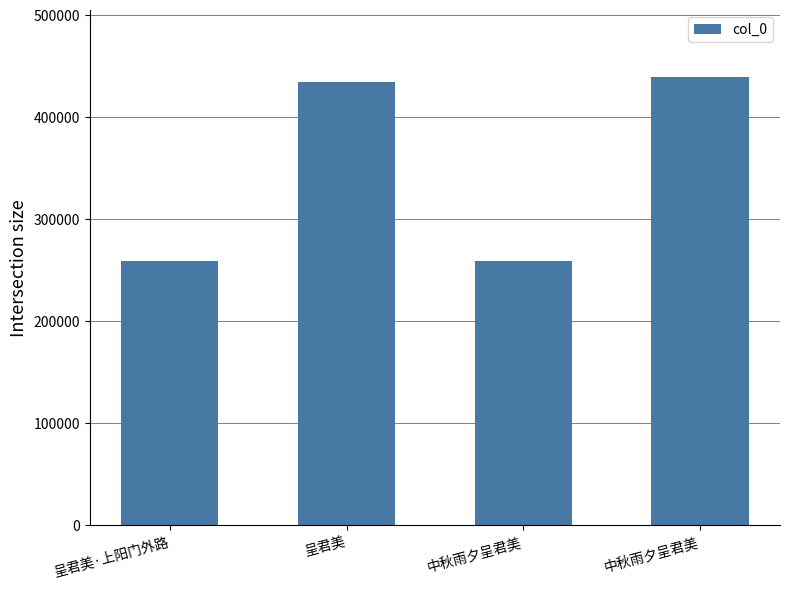

Reading left to right, list all the values displayed in this chart.

258774	434632	258570	438926